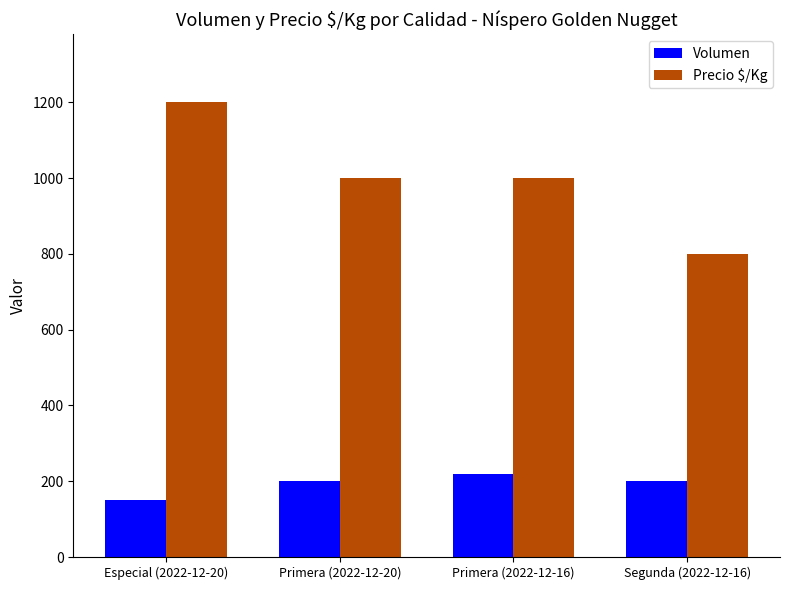

What is the sum of the Volumen values at Segunda (2022-12-16) and Primera (2022-12-16)?

420